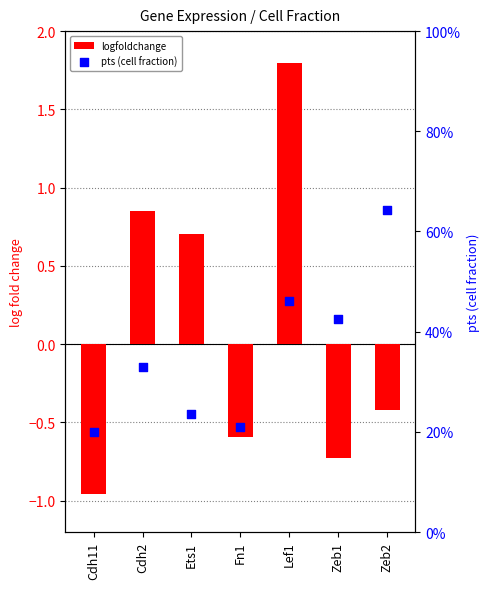

Which series contains the highest Y value?

logfoldchange